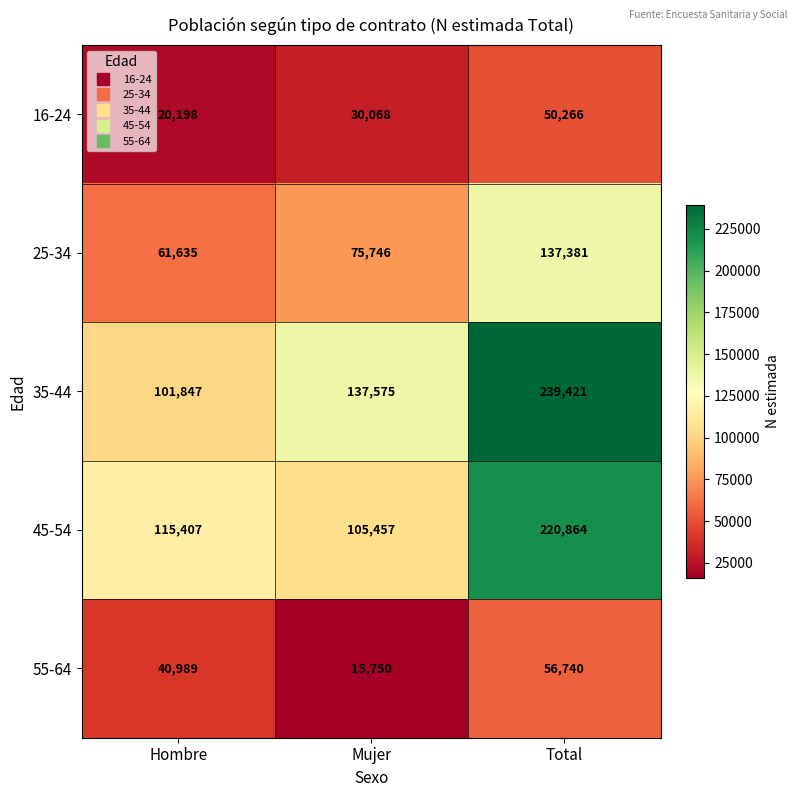

What is the sum of all 25-34 values?

274762